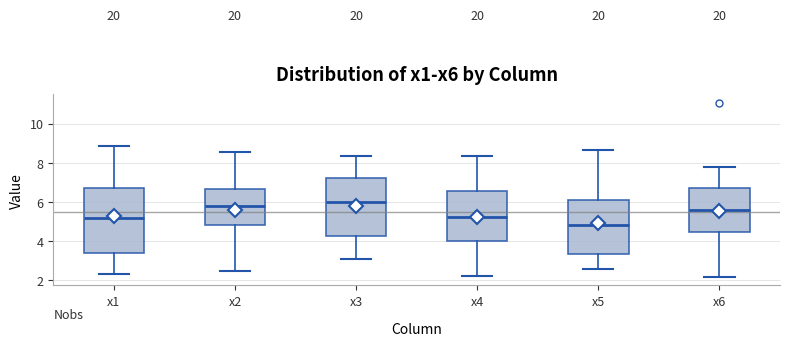

Where does the upper whisker of the box for x3 end on the y-axis? The values are not printed on the chart, so give them approximately, as read against the axis.

8.4